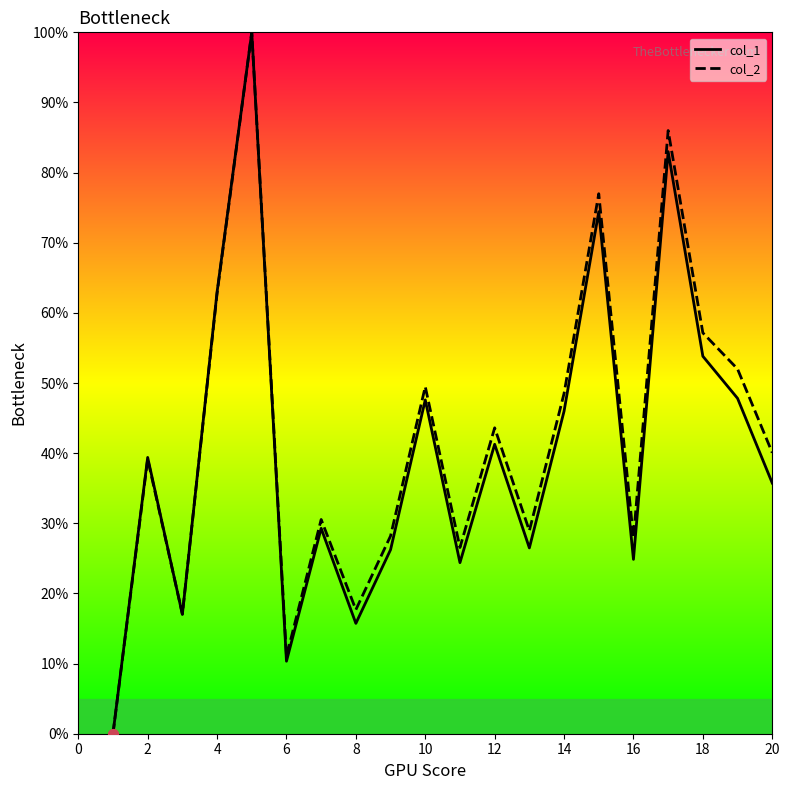

List the series in order of their peak value, lowest first.

col_1, col_2